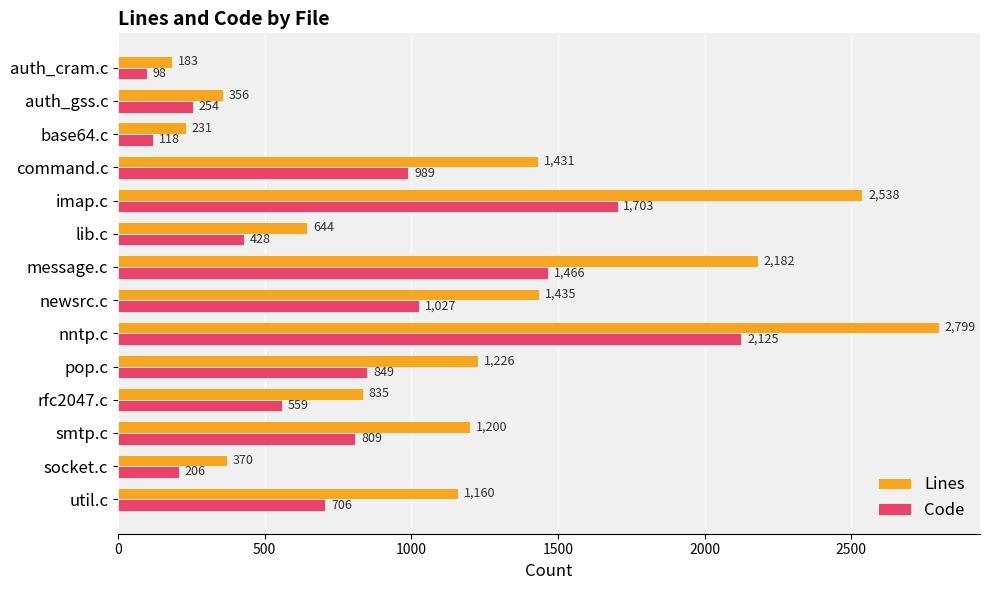

At which category does the chart reach its peak across all series?

nntp.c